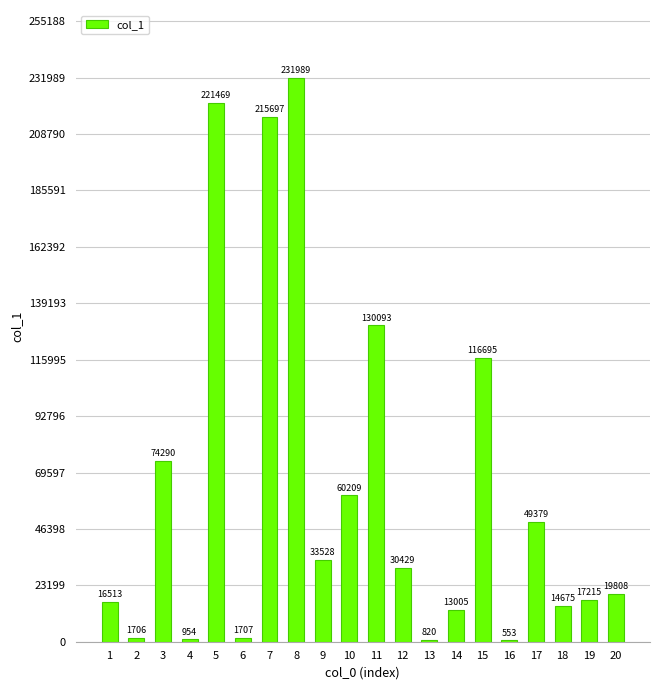

What is the change in value from 8 to 11?

-101896